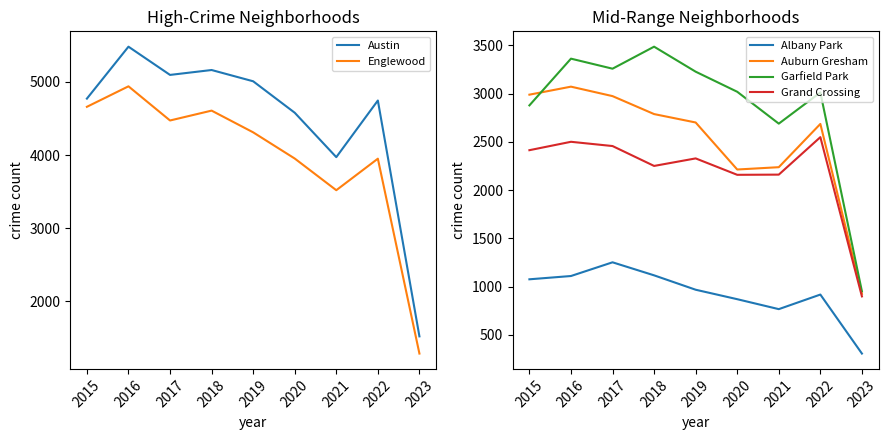

At which label is Grand Crossing closest to 1723?

2020